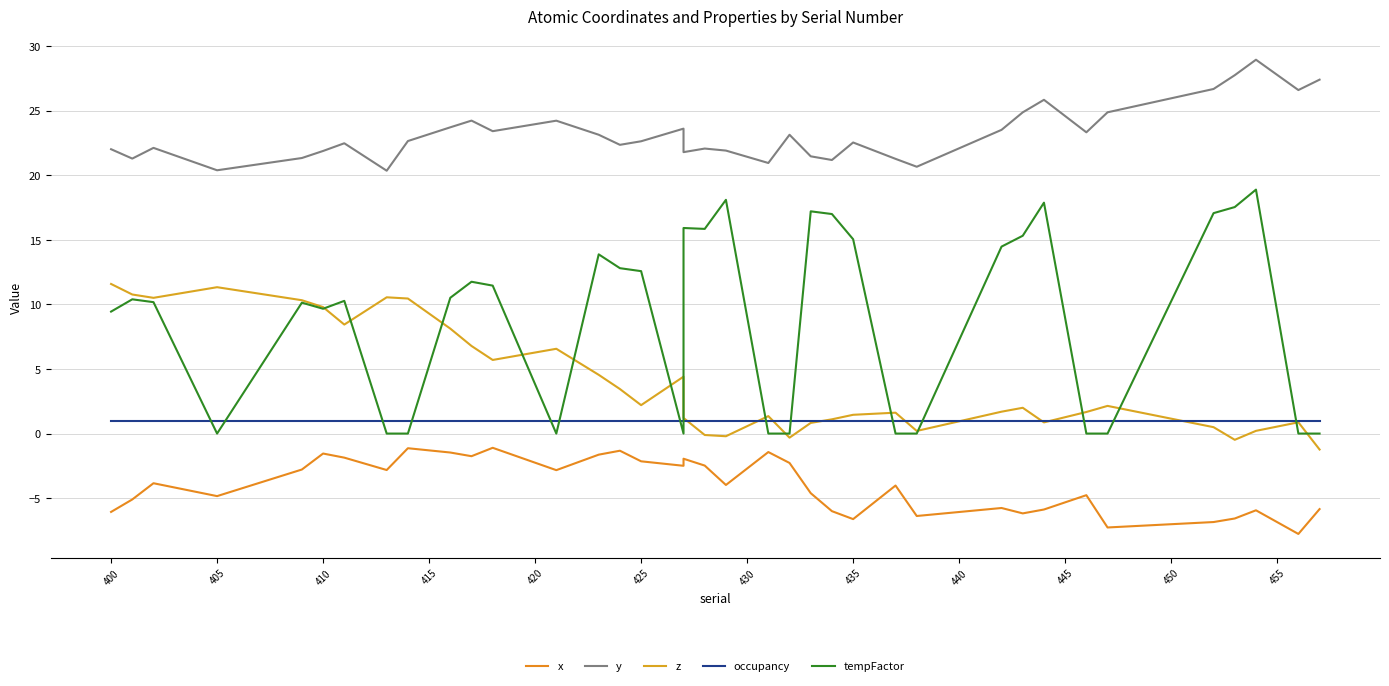

Reading left to right, what are all the values shown in this chart?

x: -6.1	-5.1	-3.8	-4.8	-2.8	-1.5	-1.9	-2.8	-1.1	-1.5	-1.8	-1.1	-2.8	-1.6	-1.3	-2.1	-2.5	-1.9	-2.5	-4.0	-1.4	-2.3	-4.6	-6.0	-6.6	-4.0	-6.4	-5.8	-6.2	-5.9	-4.8	-7.3	-6.8	-6.6	-5.9	-7.8	-5.8
y: 22.0	21.3	22.1	20.4	21.3	21.9	22.5	20.3	22.6	23.7	24.2	23.4	24.2	23.1	22.3	22.6	23.6	21.8	22.1	21.9	20.9	23.1	21.5	21.2	22.5	21.3	20.7	23.5	24.9	25.8	23.3	24.9	26.7	27.7	28.9	26.6	27.4
z: 11.6	10.8	10.5	11.3	10.3	9.8	8.4	10.5	10.5	8.1	6.8	5.7	6.6	4.5	3.4	2.2	4.4	1.2	-0.1	-0.2	1.4	-0.3	0.8	1.1	1.5	1.6	0.2	1.7	2.0	0.9	1.7	2.1	0.5	-0.5	0.2	0.9	-1.2
occupancy: 1.0	1.0	1.0	1.0	1.0	1.0	1.0	1.0	1.0	1.0	1.0	1.0	1.0	1.0	1.0	1.0	1.0	1.0	1.0	1.0	1.0	1.0	1.0	1.0	1.0	1.0	1.0	1.0	1.0	1.0	1.0	1.0	1.0	1.0	1.0	1.0	1.0
tempFactor: 9.4	10.4	10.2	0.0	10.1	9.7	10.3	0.0	0.0	10.5	11.8	11.4	0.0	13.9	12.8	12.6	0.0	15.9	15.8	18.1	0.0	0.0	17.2	17.0	15.0	0.0	0.0	14.5	15.3	17.9	0.0	0.0	17.1	17.5	18.9	0.0	0.0